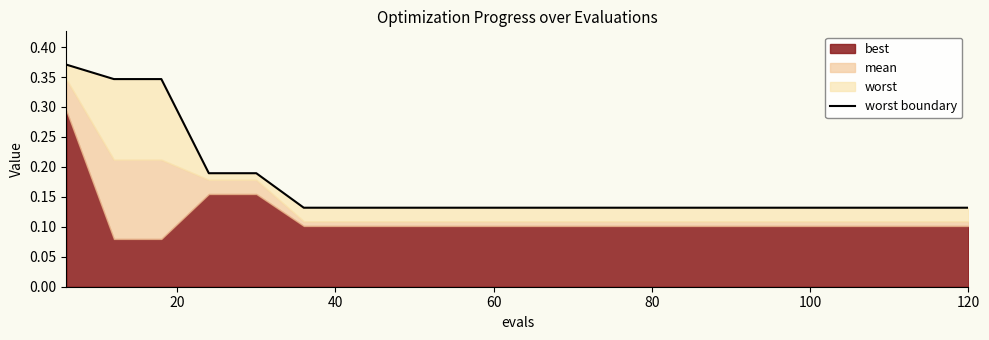

What is the difference between the second highest and minimum values?

0.2